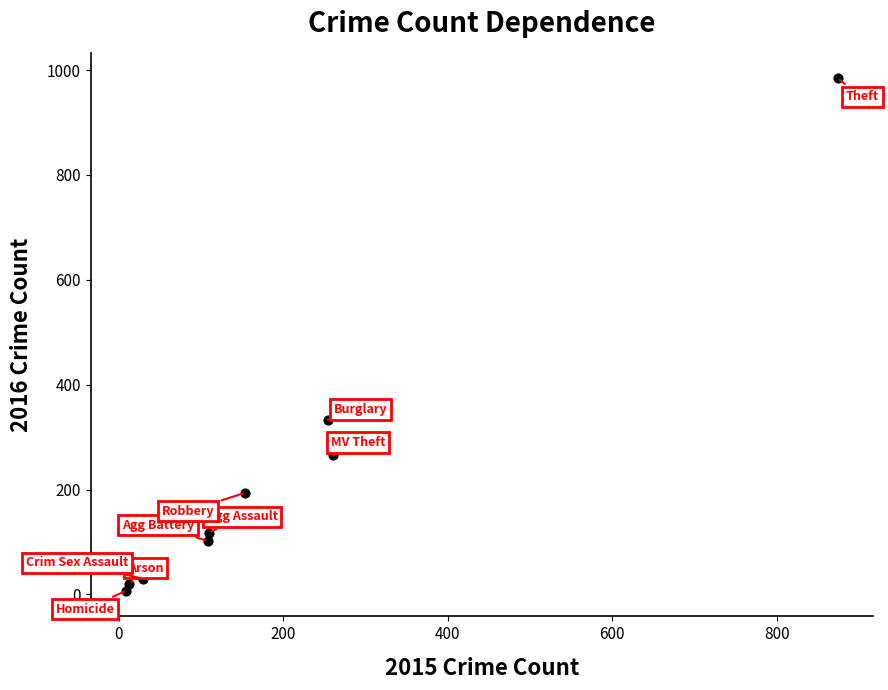

What Y value in the scatter plot is closest to 495?

333